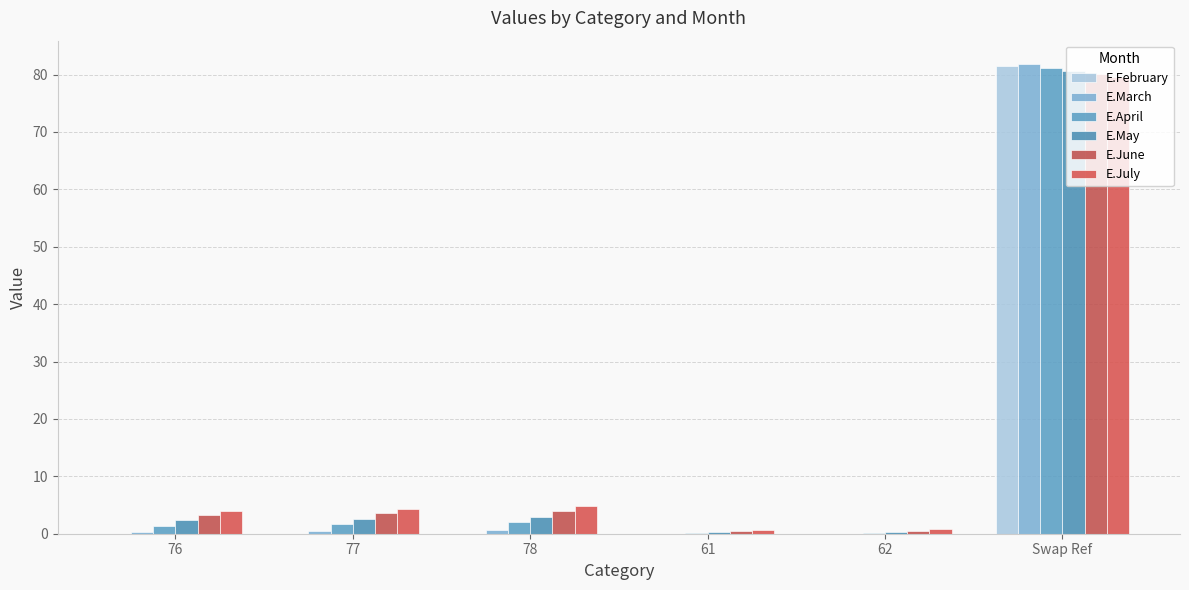

At which category is the sum across all series the highest?

Swap Ref